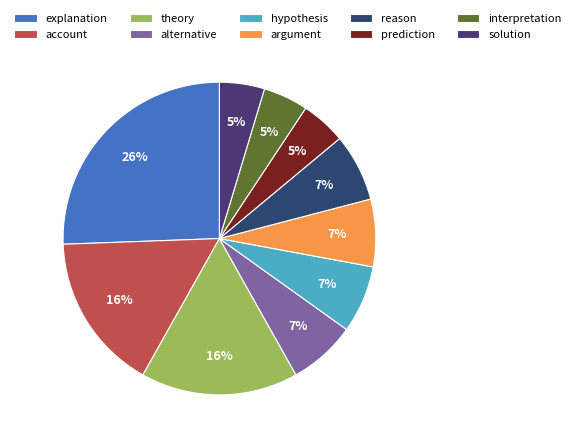

The explanation slice represents 26% of the pie. True or false?

True